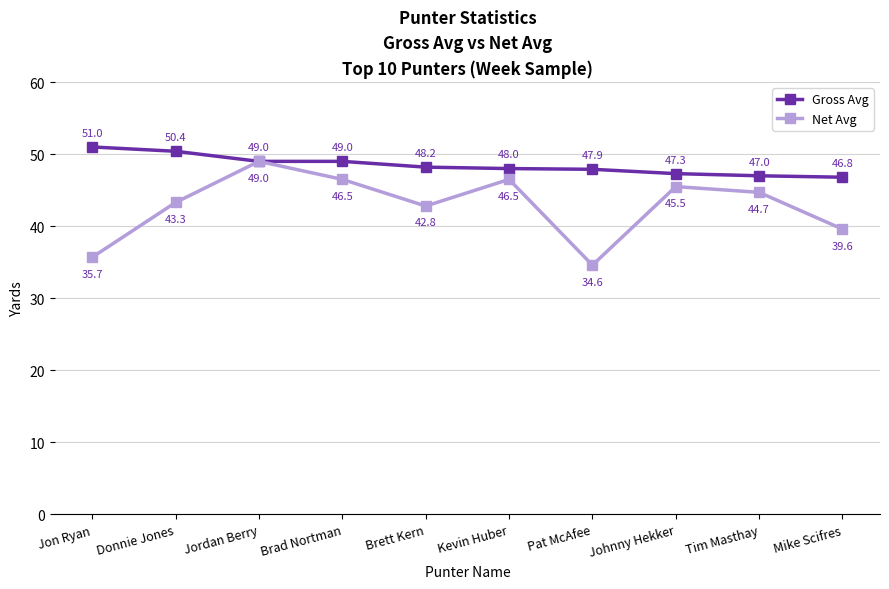

Rank the series by their maximum value, from highest to lowest.

Gross Avg, Net Avg